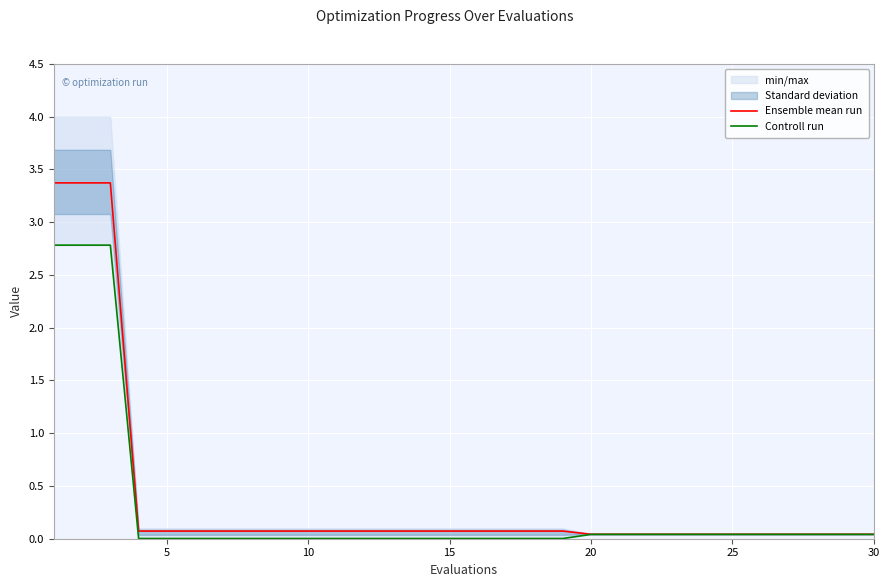

True or false: Controll run and Ensemble mean run intersect in this chart.

False